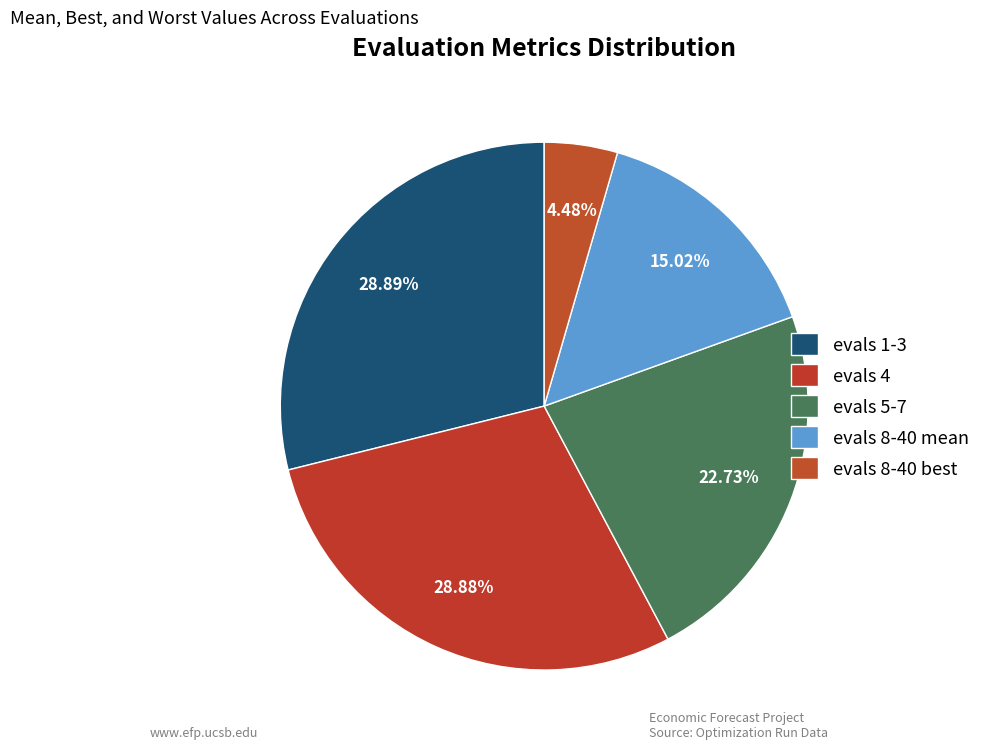

Is it true that evals 8-40 best is 4% of the pie?

True